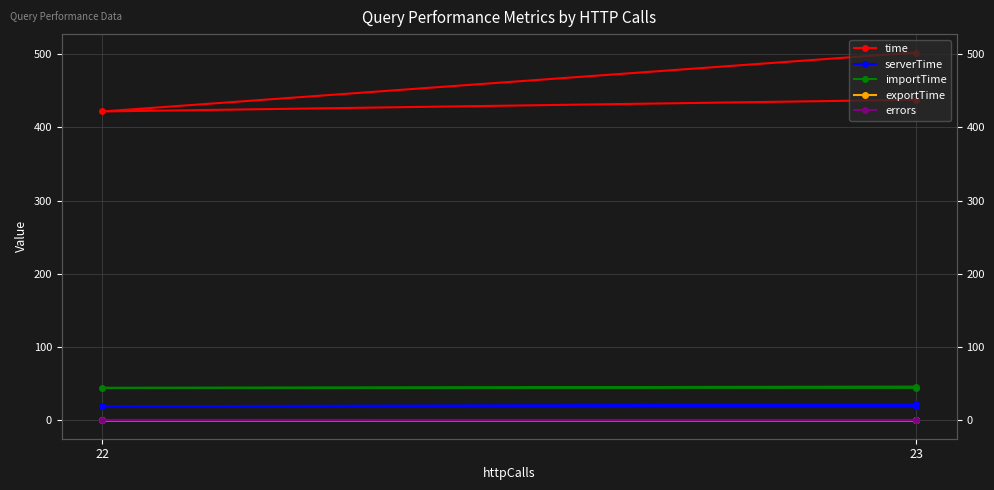

True or false: serverTime has a value of 33.9 at 23.

False